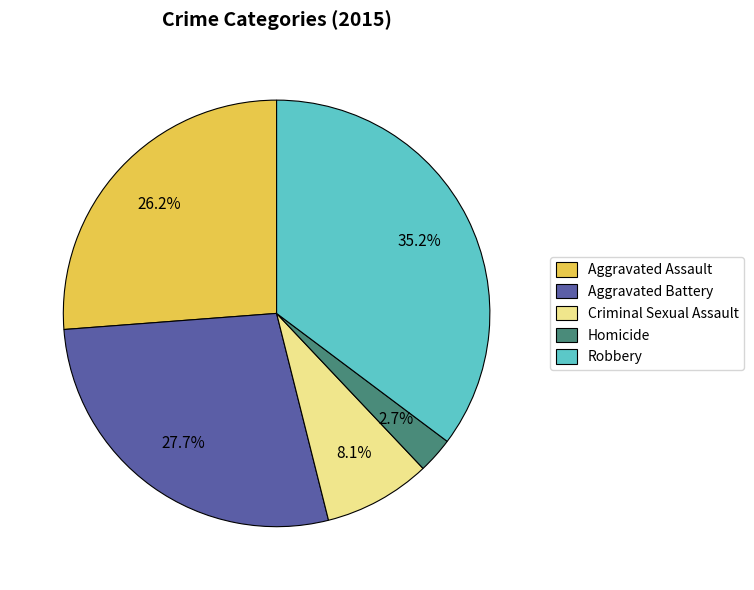

Between Criminal Sexual Assault and Homicide, which is larger?

Criminal Sexual Assault